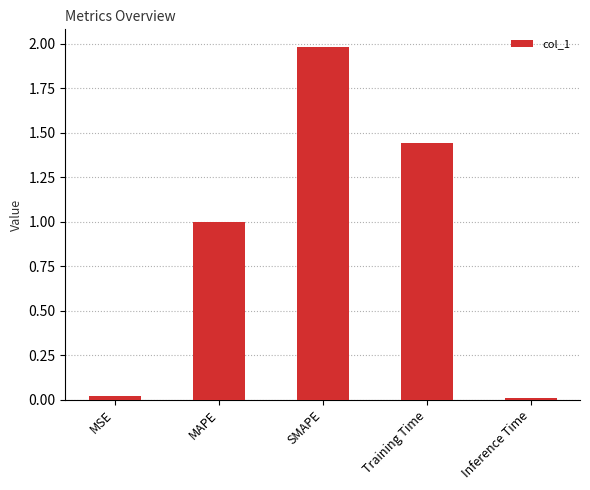

What is the label of the 2nd bar from the right?

Training Time